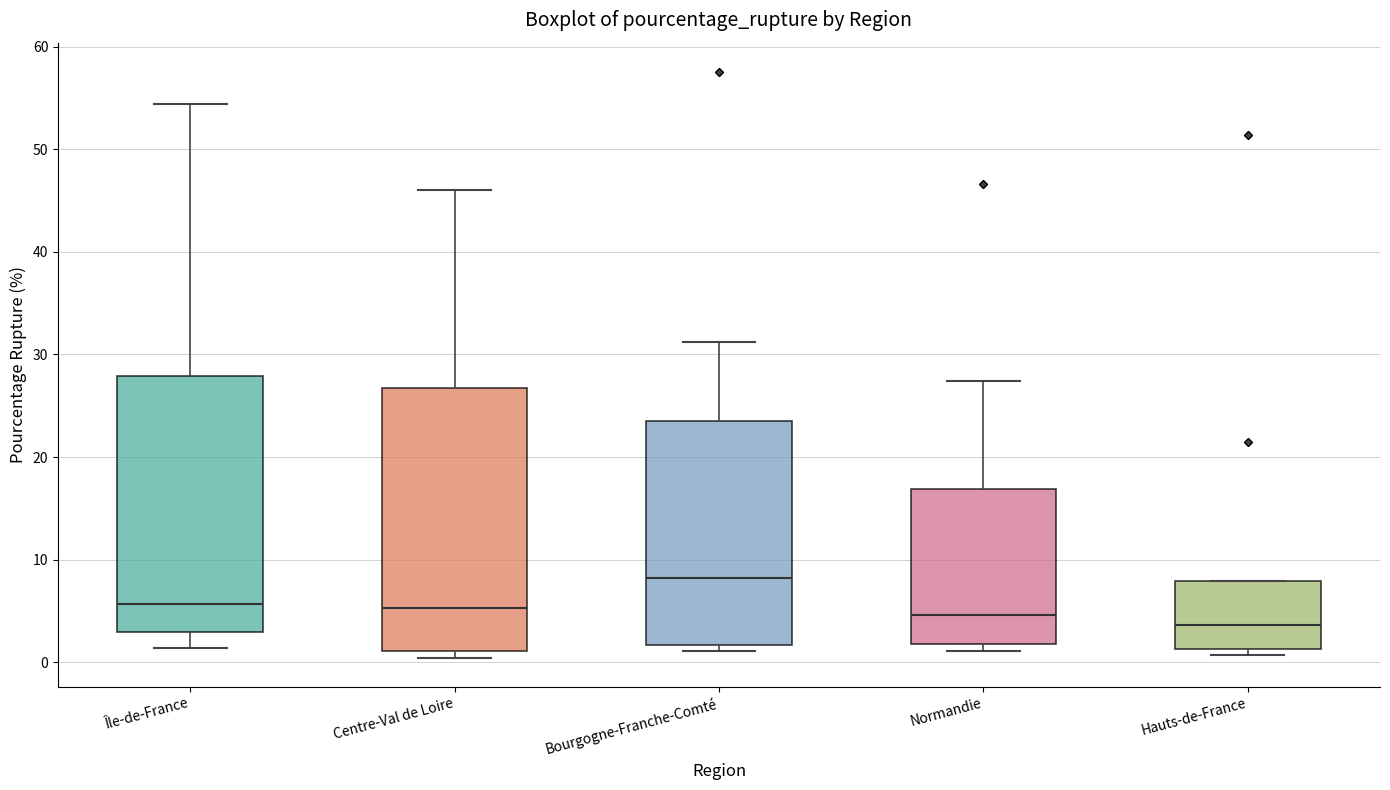

Reading left to right, read every box against the y-axis: the position of its median line, the range the box covers, and the ends of its whiskers. The values are not printed on the chart, so give them approximately, as read against the axis.

Île-de-France: median 6, box 3 to 28, whiskers 1 to 54
Centre-Val de Loire: median 5, box 1 to 27, whiskers 0 to 46
Bourgogne-Franche-Comté: median 8, box 2 to 23, whiskers 1 to 31
Normandie: median 5, box 2 to 17, whiskers 1 to 27
Hauts-de-France: median 4, box 1 to 8, whiskers 1 (just below the box's lower edge) to 8